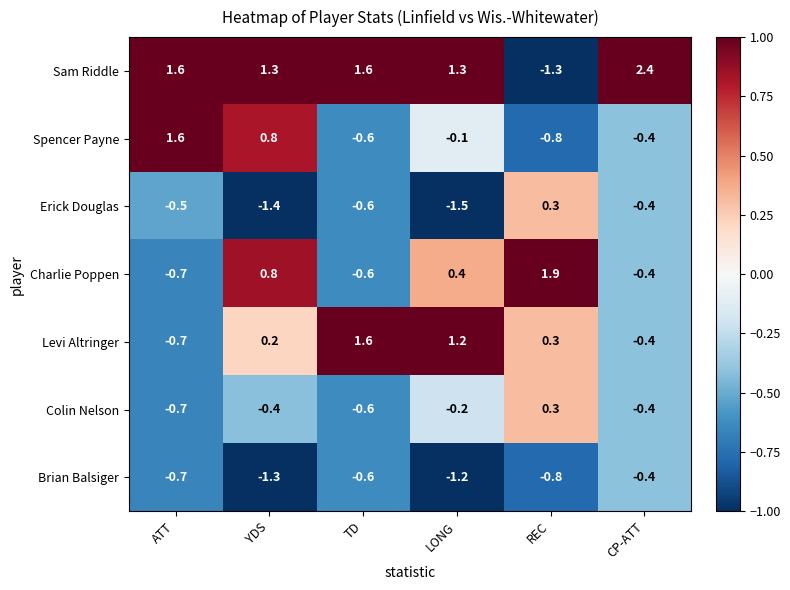

What is the sum of the Erick Douglas values at ATT and CP-ATT?

-0.9